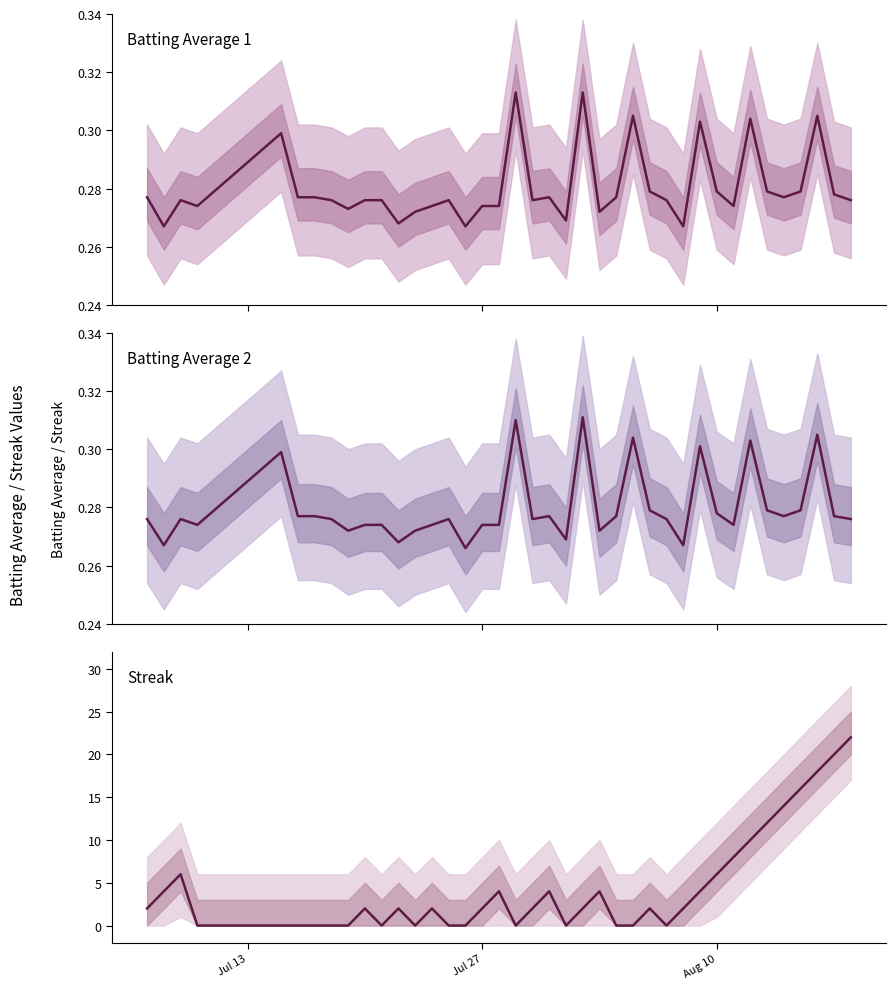

Is it true that Streak equals 15.2 at 28?

False